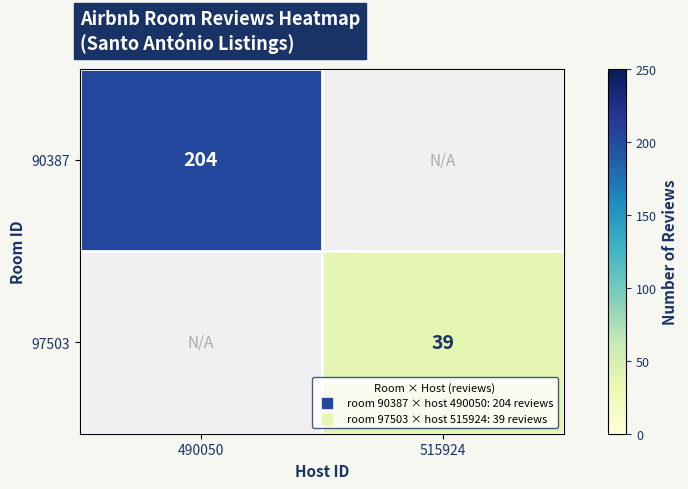

The 97503 series shows 39 at 515924. True or false?

True